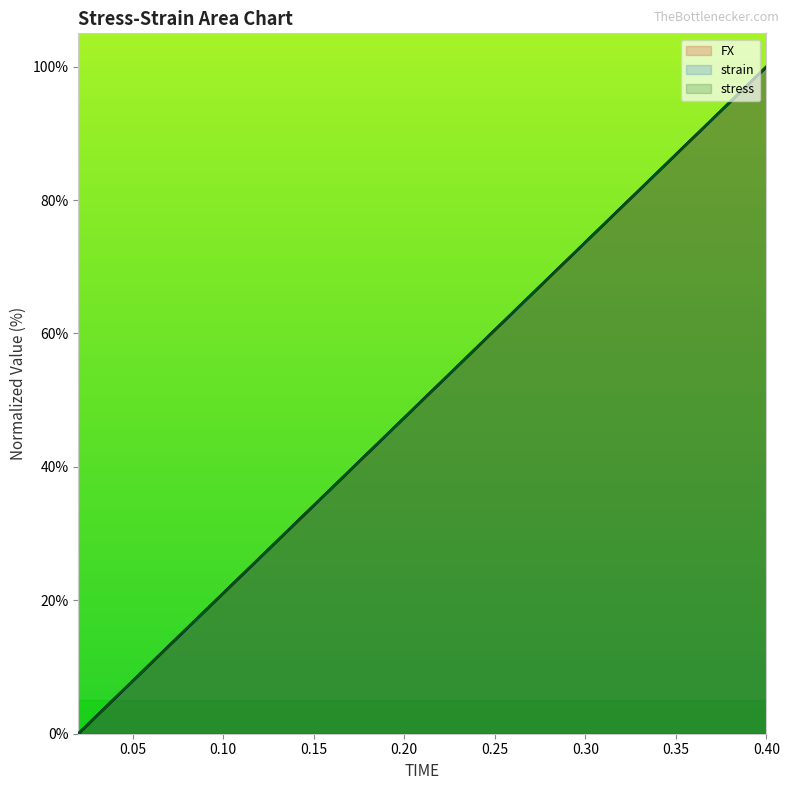

What is the difference between the FX values at 0.14 and 0.22?

21.1